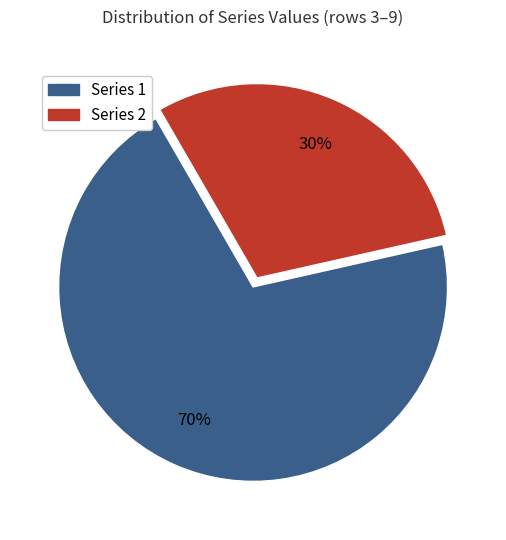

To the nearest percent, what is the difference between the largest and smallest slice percentages?

40%